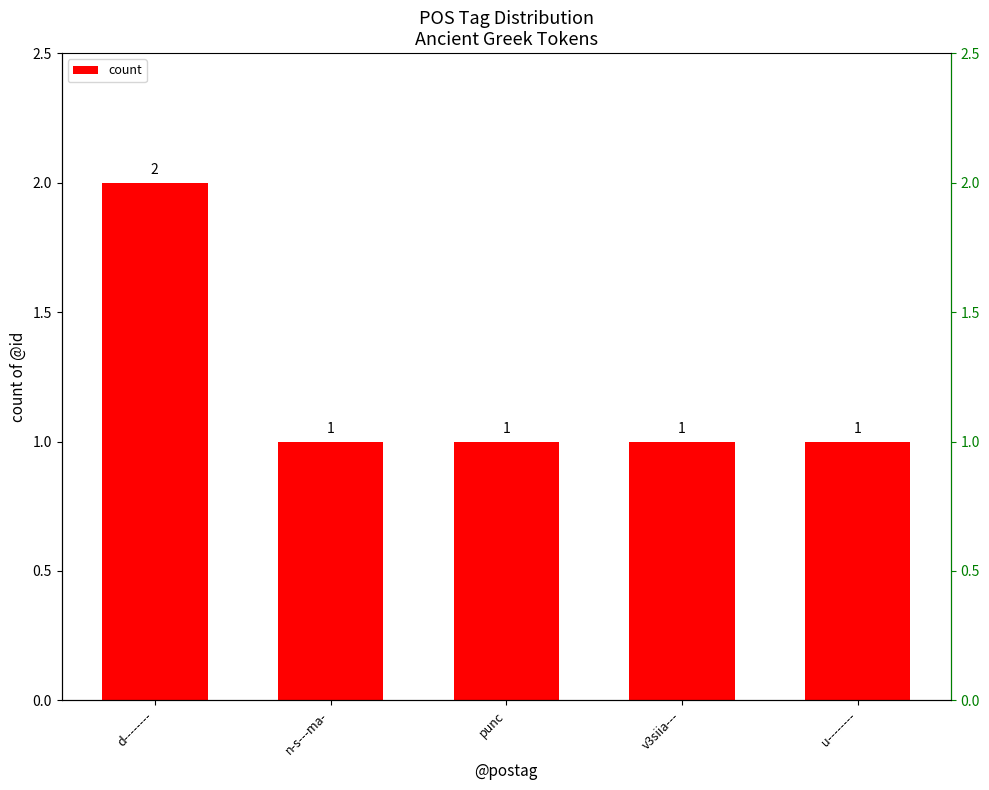

What is the label of the 4th bar from the left?

v3siia---